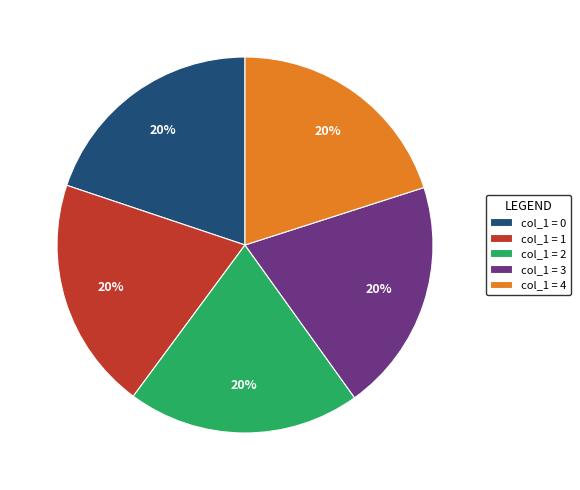

To the nearest percent, what is the average slice percentage?

20%